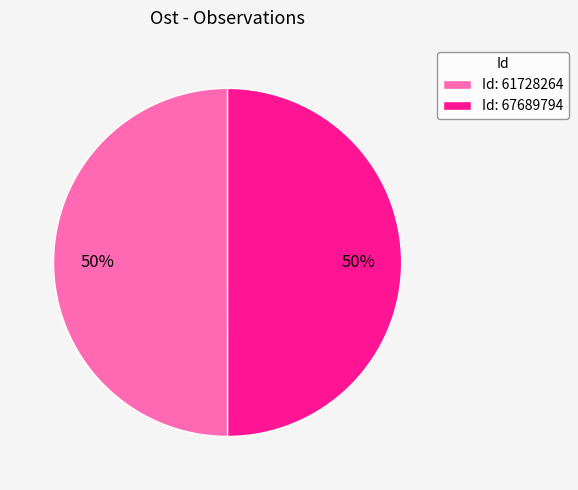

Approximately how many times larger is the value at Id: 67689794 compared to Id: 61728264?

1.0